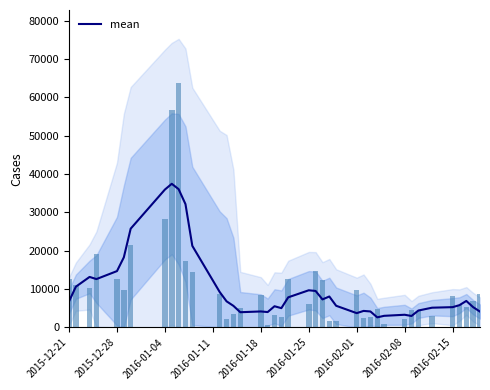

The value of mean at 2015-12-21 is 11316. True or false?

False